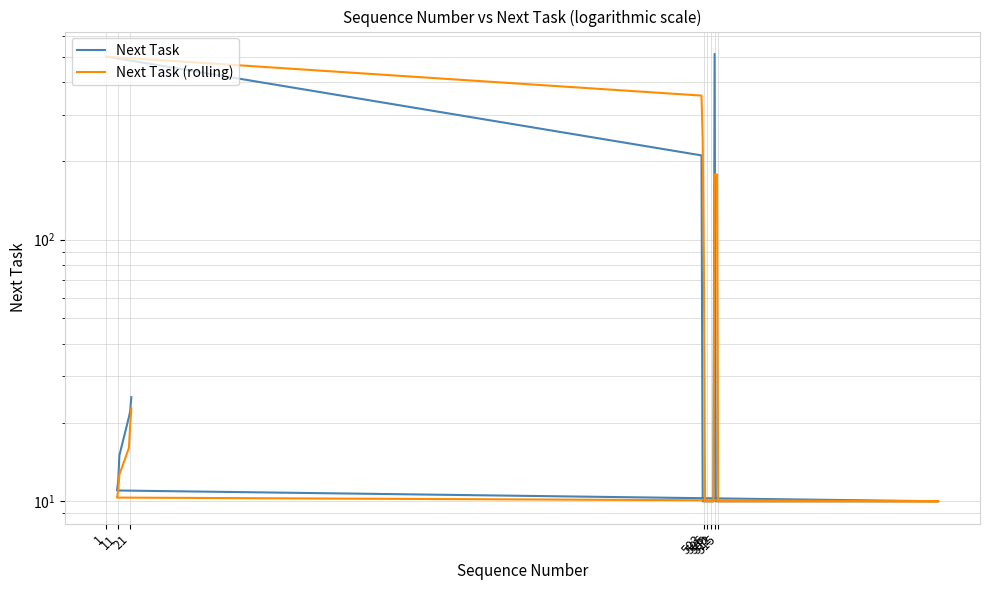

Is the value of Next Task at 12 greater than the value of Next Task (rolling) at 19?

Yes